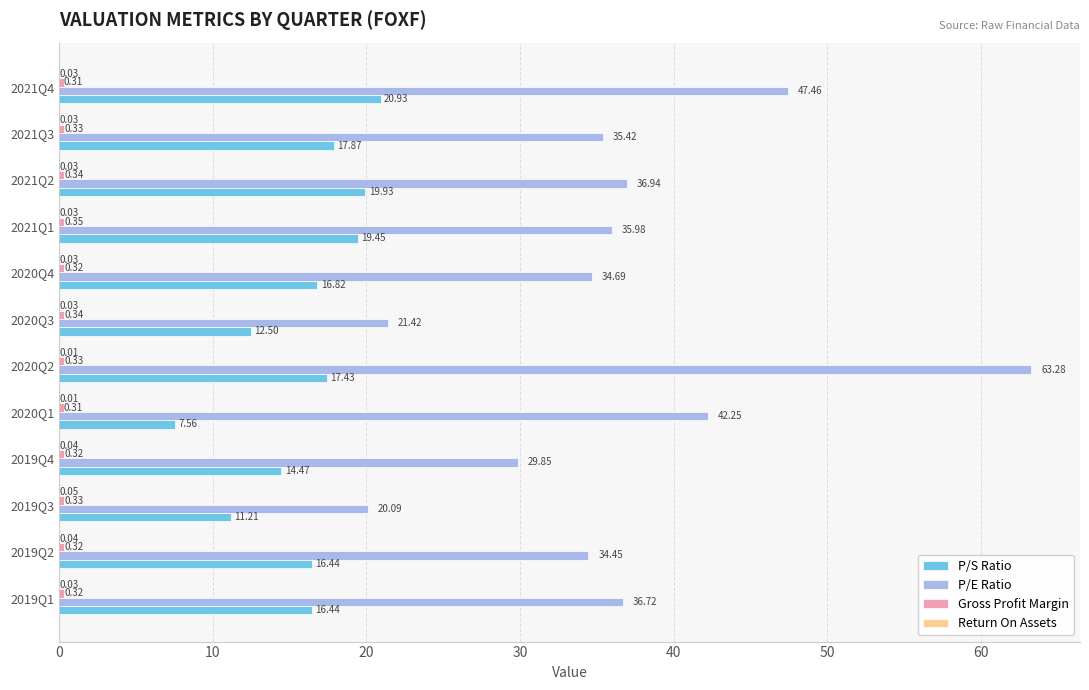

Between 2019Q4 and 2021Q1, which series saw the biggest shift?

P/E Ratio